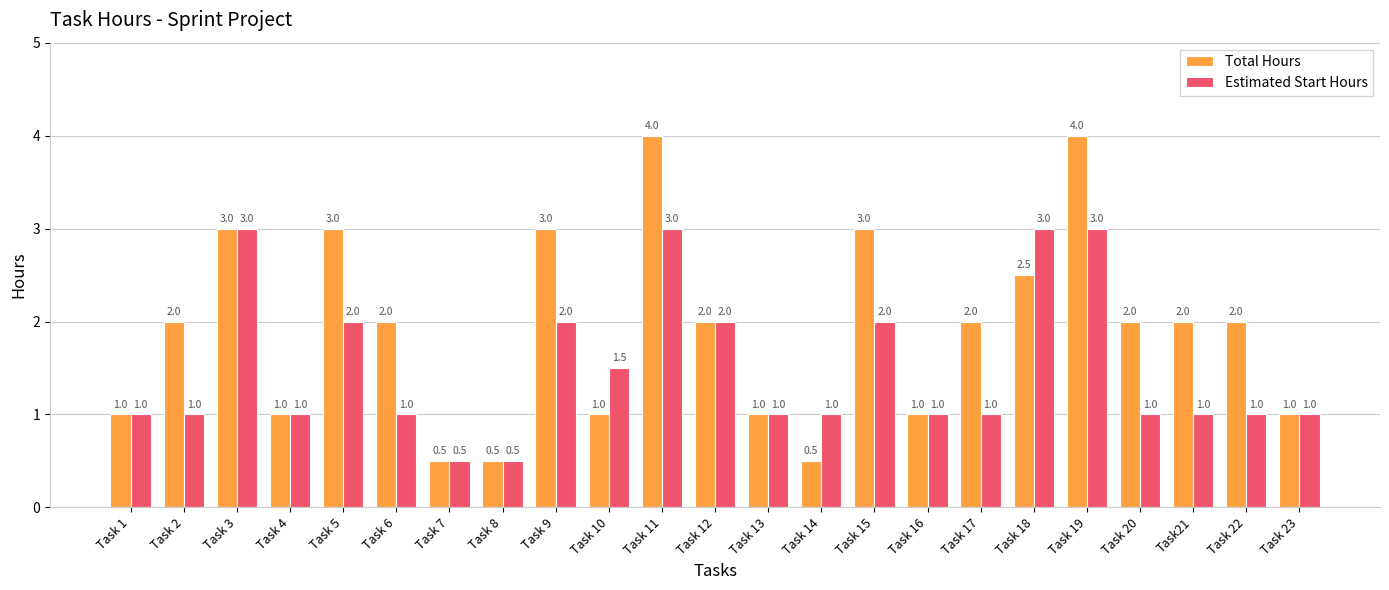

What is the label of the 6th bar from the left?

Task 6